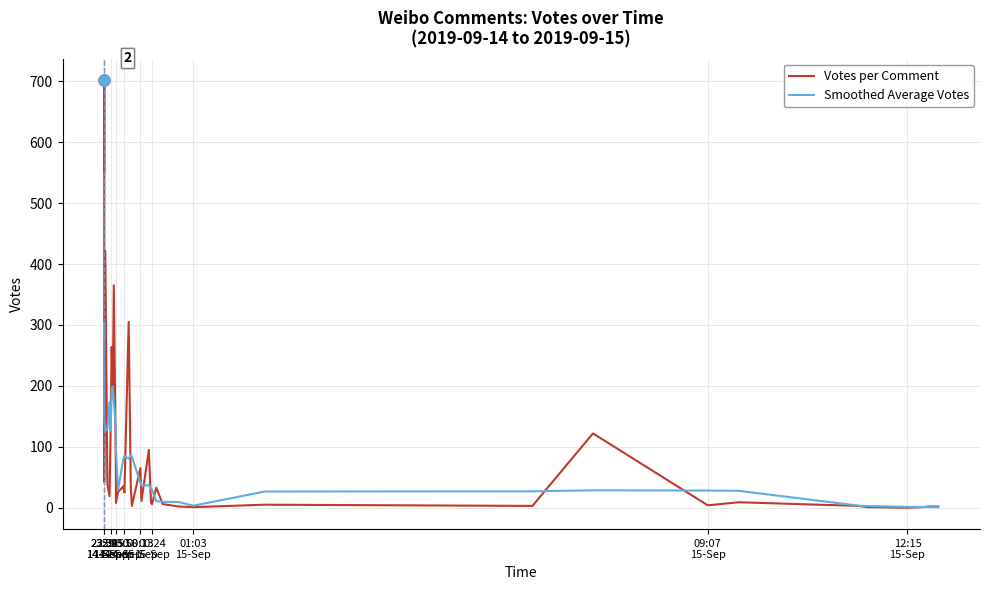

In Smoothed Average Votes, how many points are lower than both neighbors (excluding endpoints)?

6